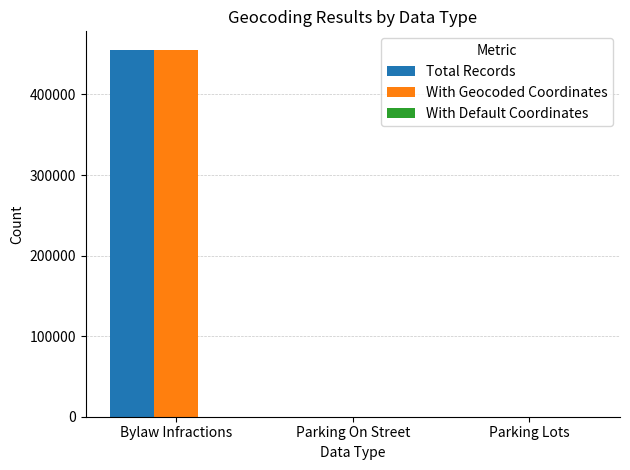

What is the total value across all series at Bylaw Infractions?

911130